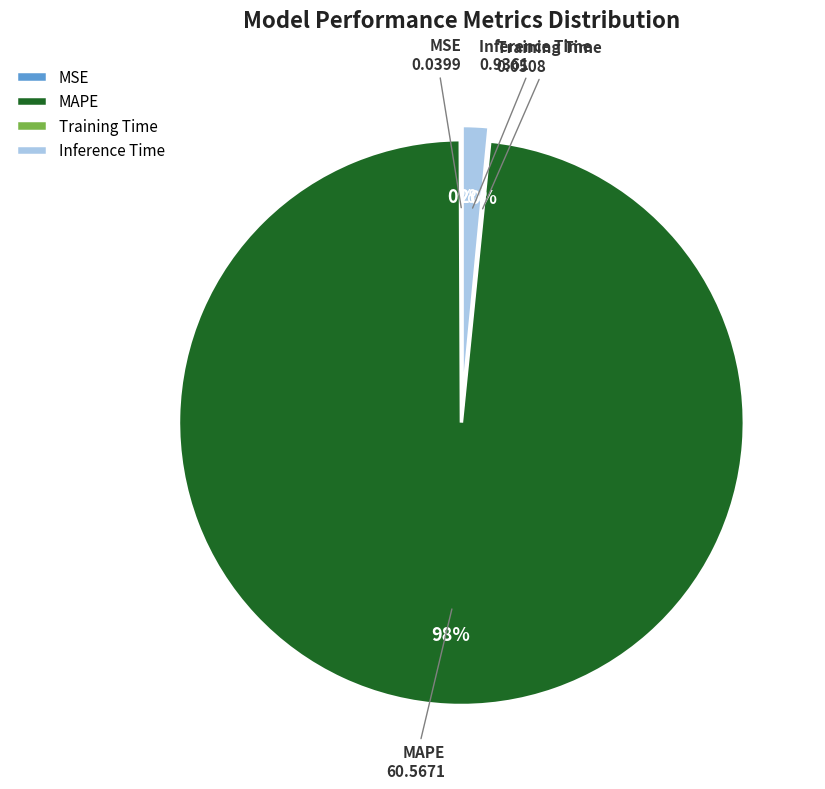

The MAPE slice represents 98% of the pie. True or false?

True